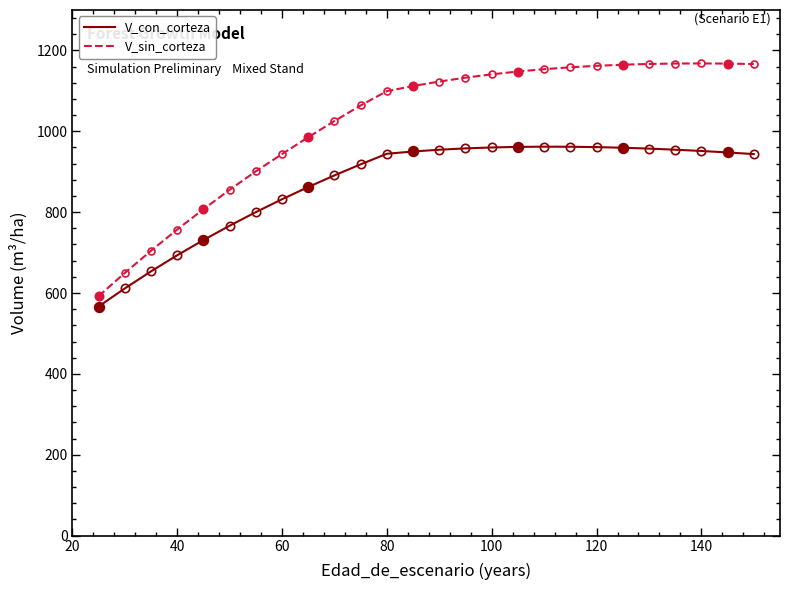

True or false: V_con_corteza has a value of 1454.8 at 120.

False